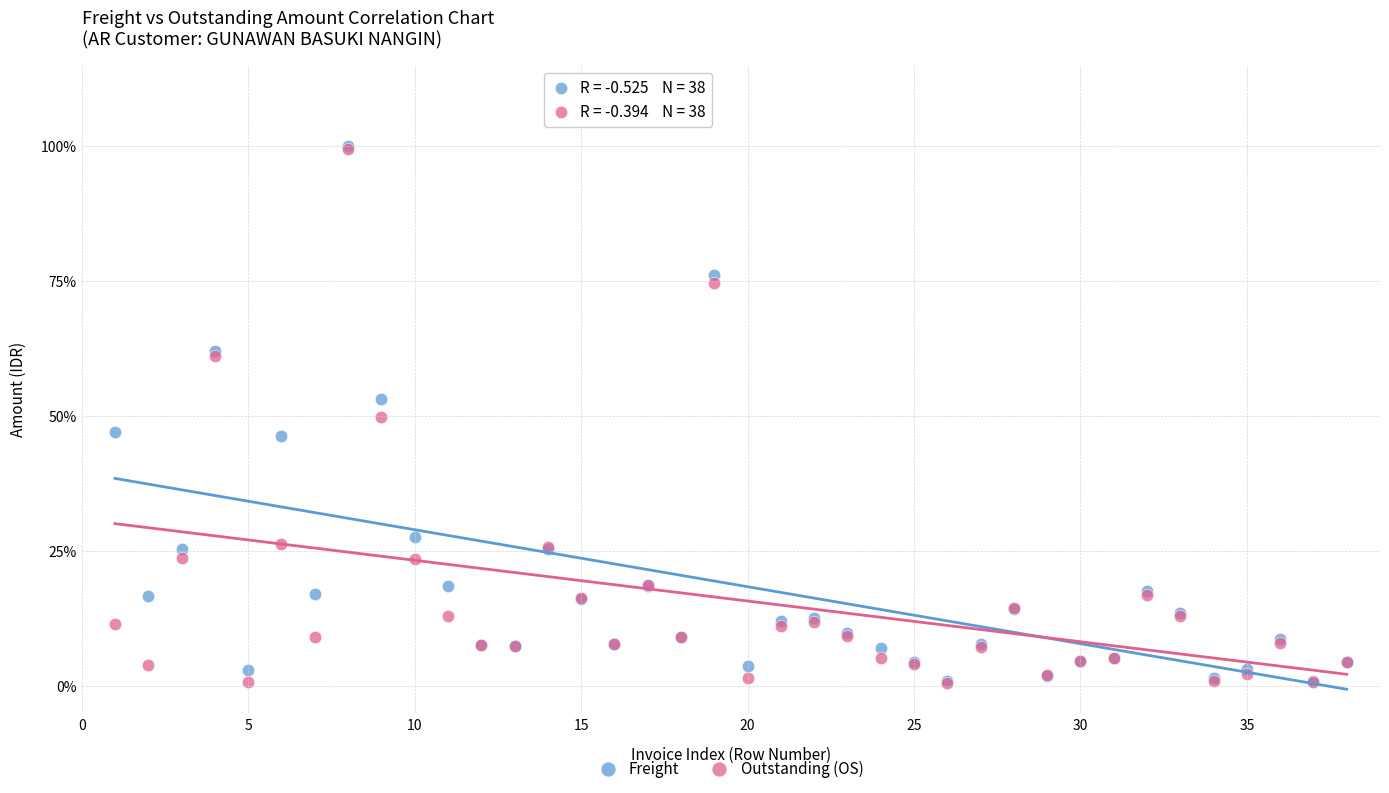

Which series has the largest Y range (max minus min)?

Freight